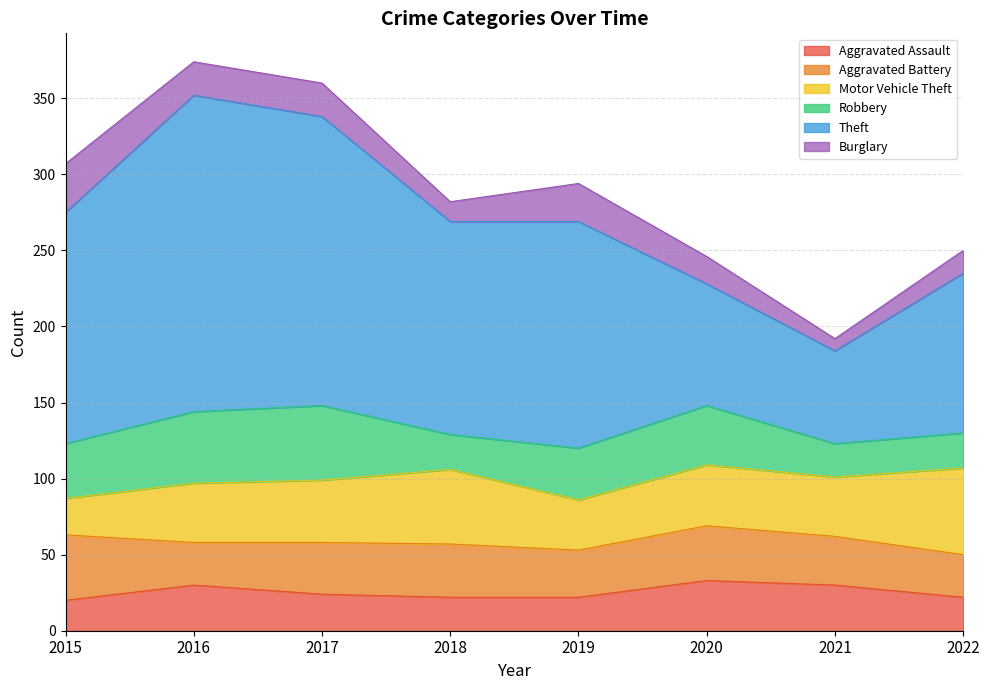

Which series changed the most between 2015 and 2019?

Aggravated Battery